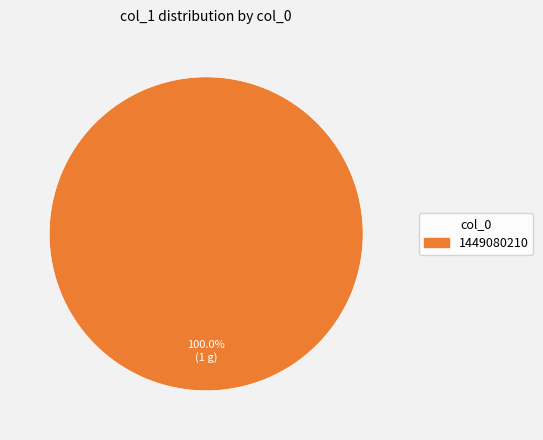

Rank the categories by value from highest to lowest.

1449080210